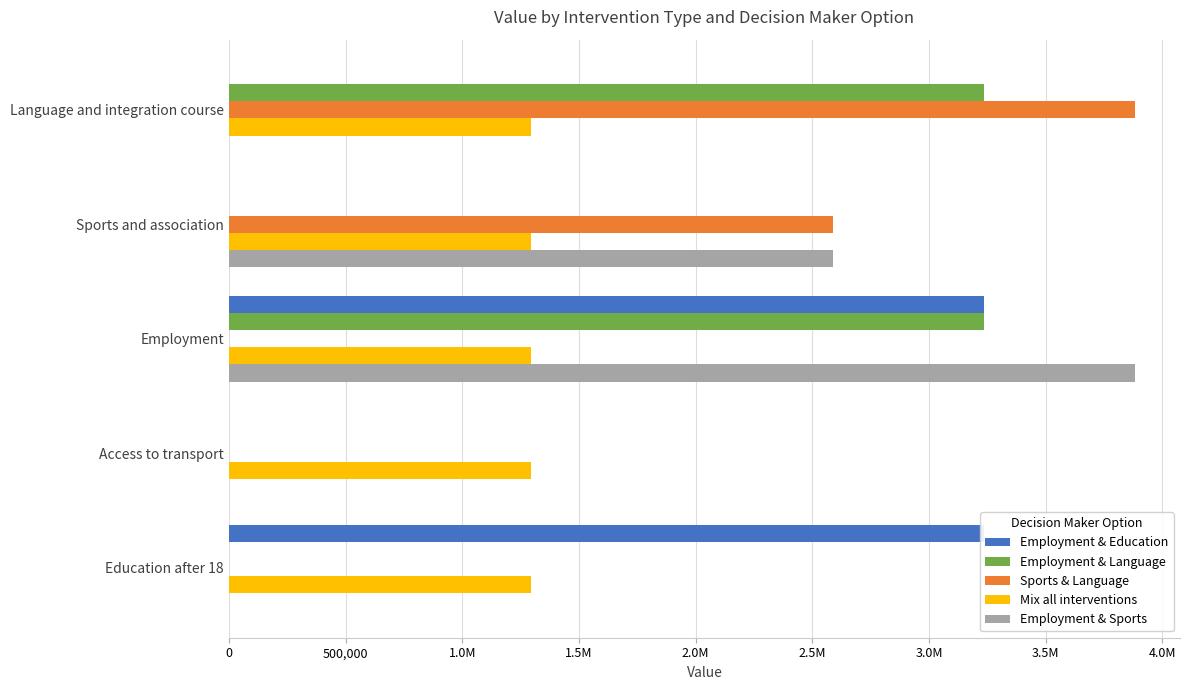

True or false: Sports & Language has a value of 2587601.6 at Sports and association.

True